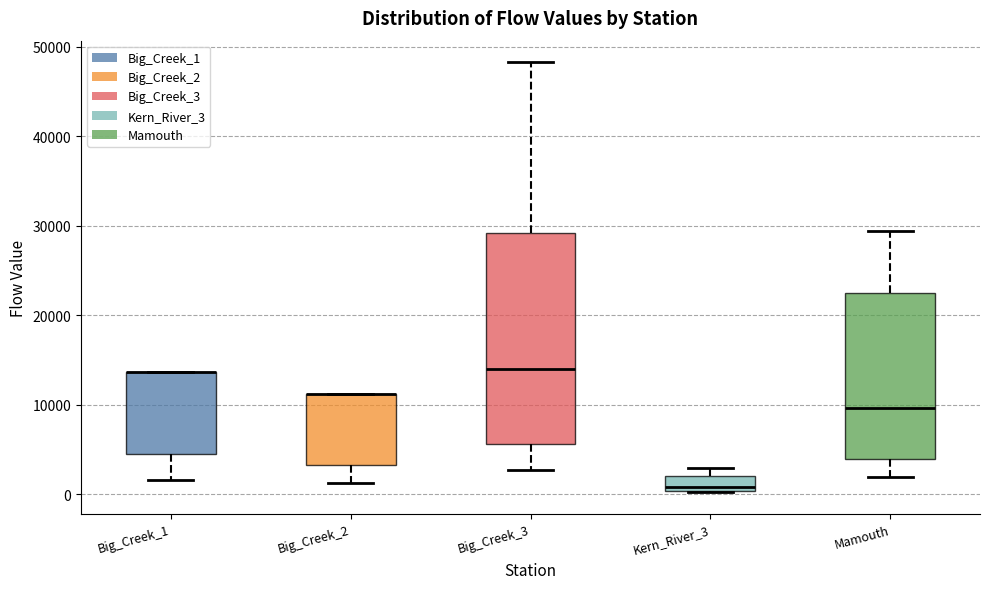

Reading left to right, transcribe this box plot: for each box, give where its median line is, the range the box spans, and where its two whiskers end, as read against the y-axis. The values are not printed on the chart, so give them approximately, as read against the axis.

Big_Creek_1: median 14000 (drawn on the box's upper edge), box 5000 to 14000, whiskers 2000 to 14000
Big_Creek_2: median 11000 (drawn on the box's upper edge), box 3000 to 11000, whiskers 1000 to 11000
Big_Creek_3: median 14000, box 6000 to 29000, whiskers 3000 to 48000
Kern_River_3: median 1000, box 0 to 2000, whiskers 0 to 3000
Mamouth: median 10000, box 4000 to 23000, whiskers 2000 to 29000